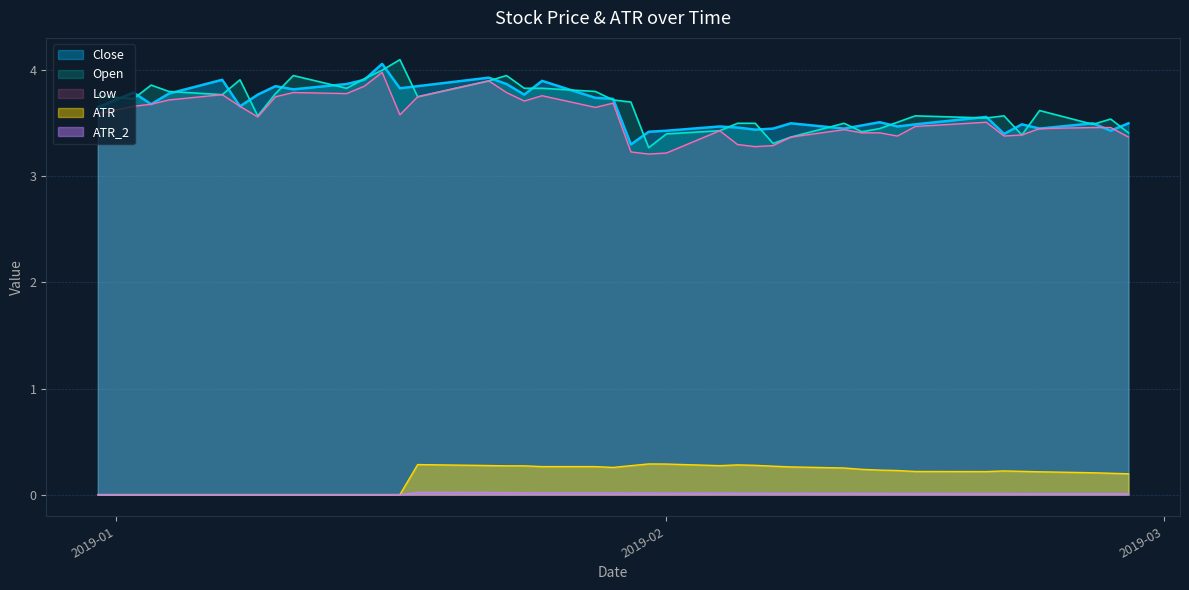

True or false: Low and ATR_2 intersect in this chart.

False